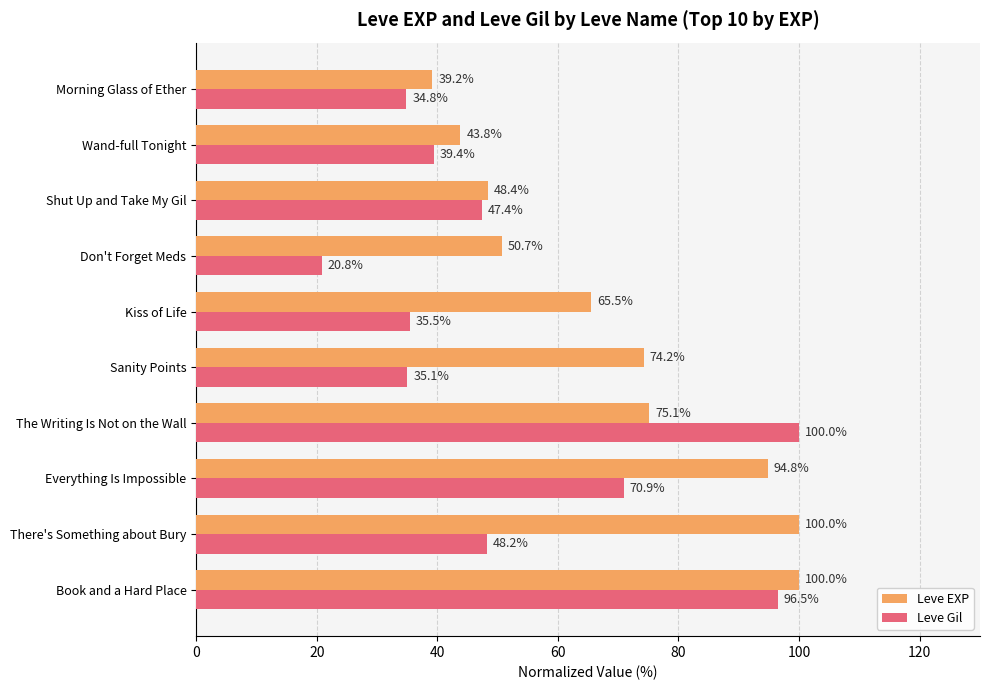

The value of Leve Gil at Book and a Hard Place is 141.8. True or false?

False